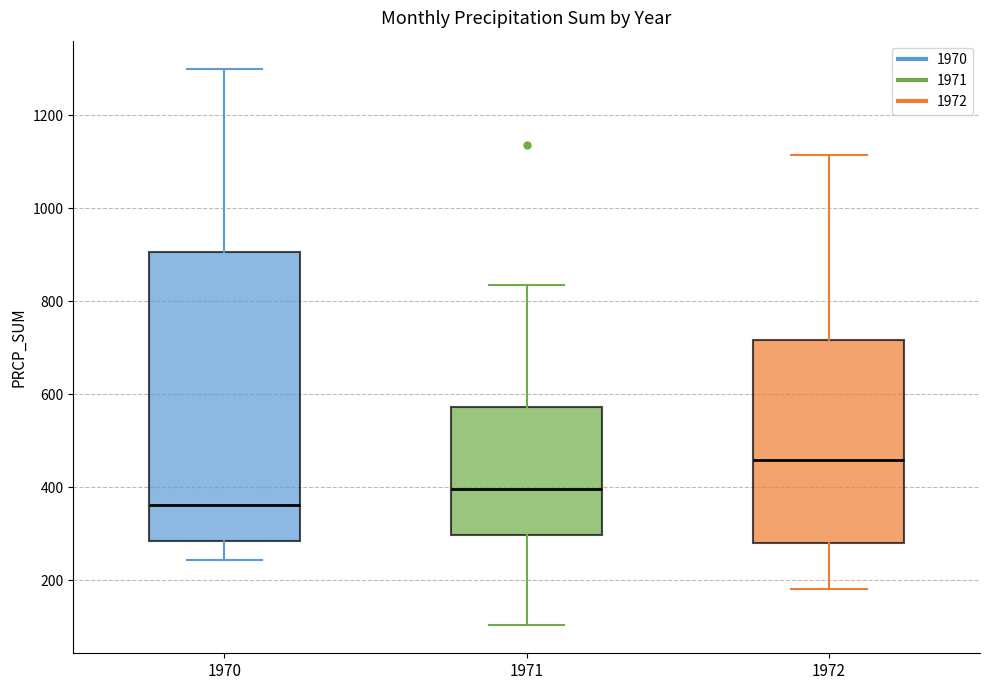

Reading left to right, transcribe this box plot: for each box, give where its median line is, the range the box spans, and where its two whiskers end, as read against the y-axis. The values are not printed on the chart, so give them approximately, as read against the axis.

1970: median 360, box 280 to 900, whiskers 240 to 1300
1971: median 400, box 300 to 580, whiskers 100 to 840
1972: median 460, box 280 to 720, whiskers 180 to 1120